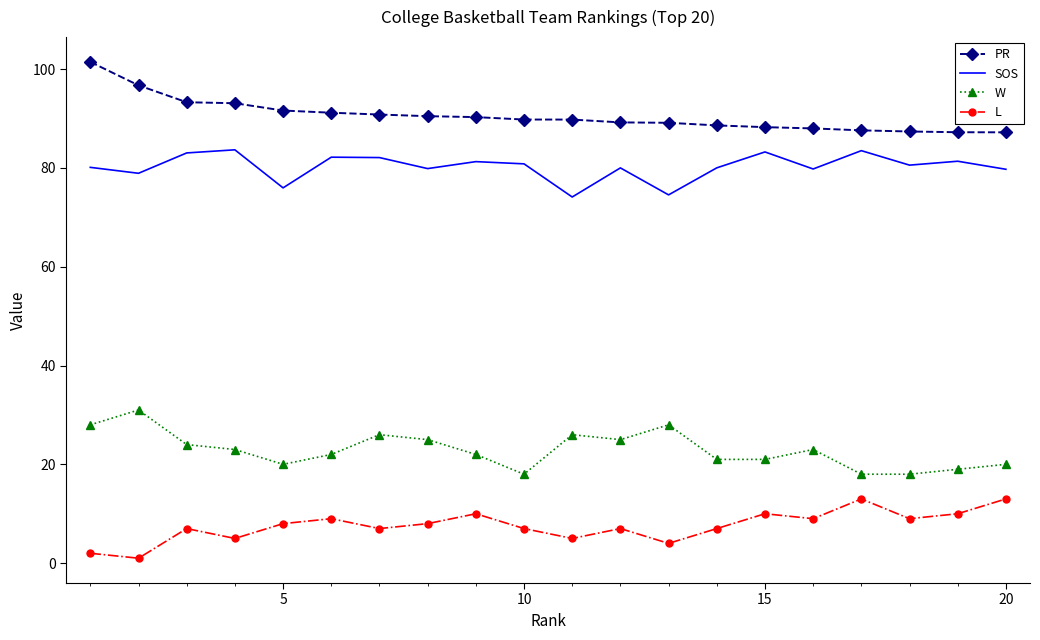

Which series has the largest total across all categories?

PR